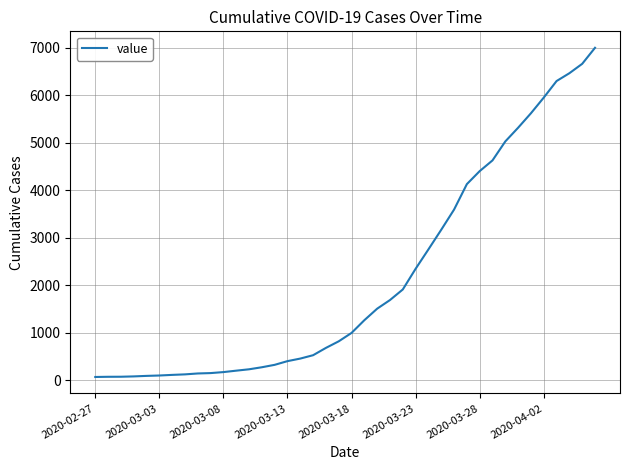

What is the difference between the maximum and minimum values?

6940